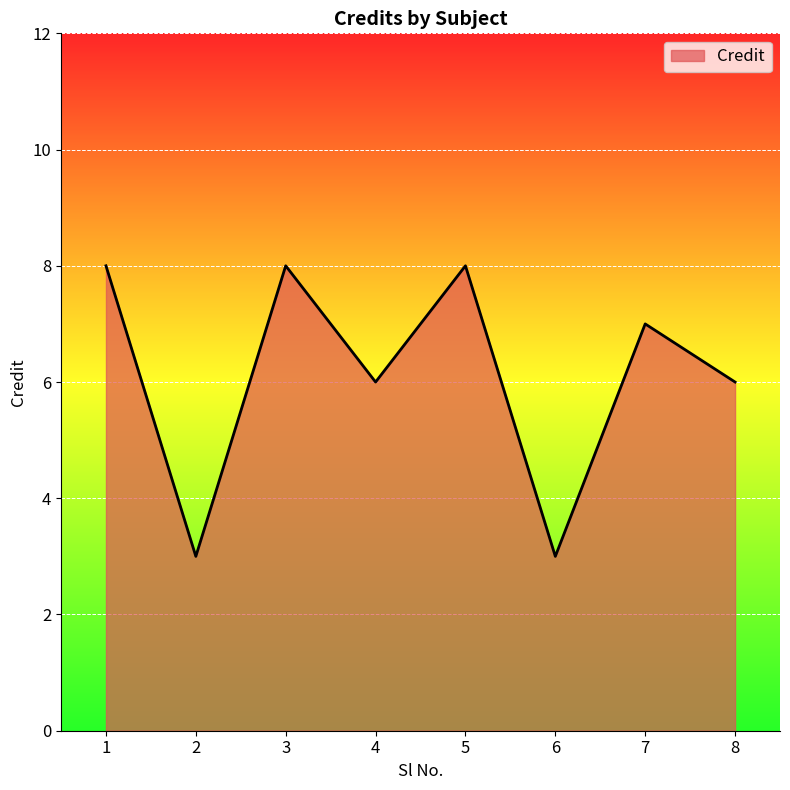

Reading left to right, what are all the values shown in this chart?

8	3	8	6	8	3	7	6